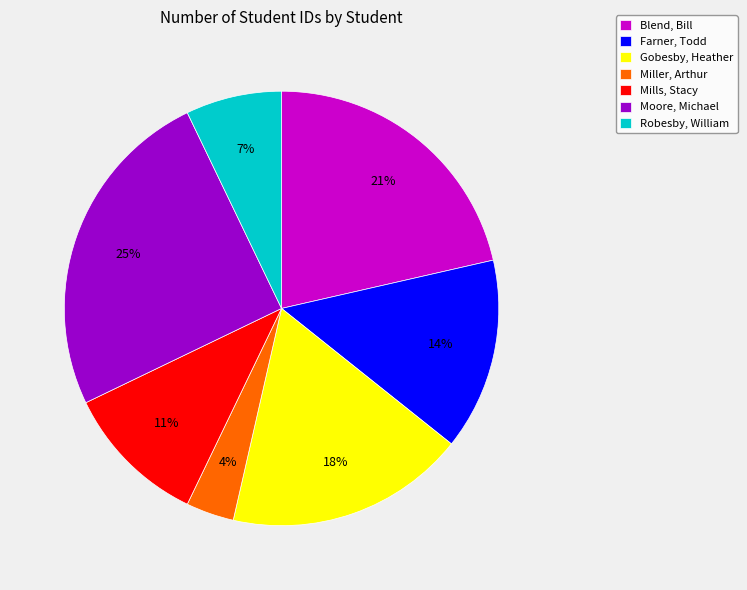

Does Miller, Arthur represent more than half of the total?

No